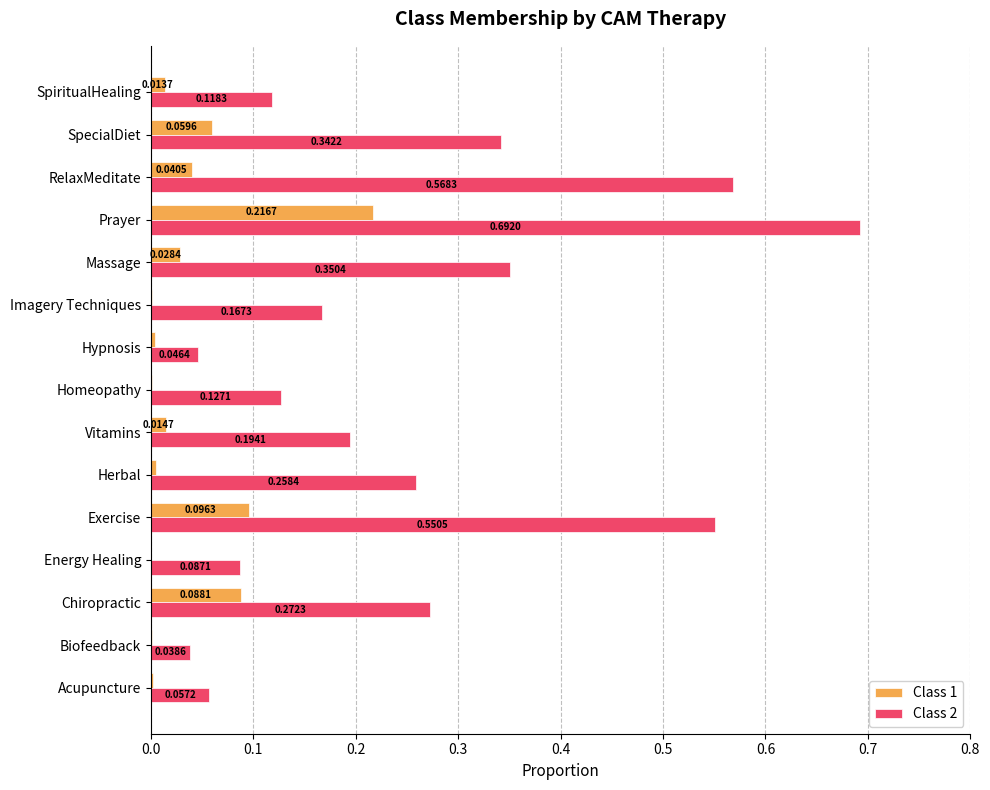

Which series changed the most between Biofeedback and Herbal?

Class 2